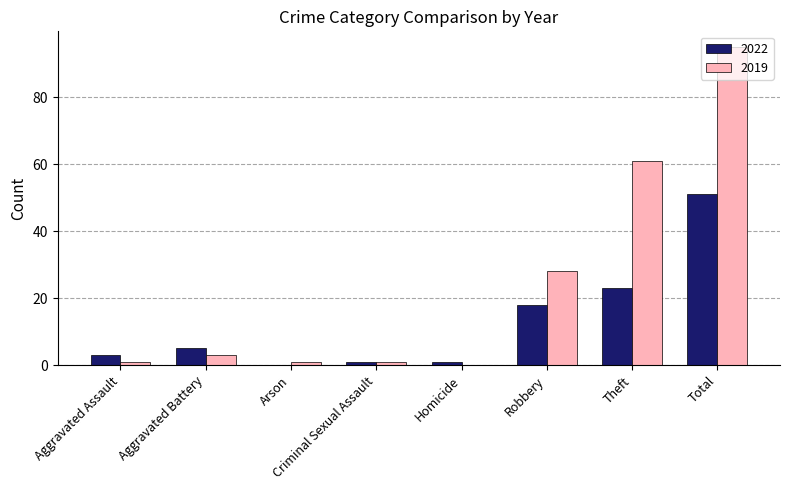

Reading left to right, extract all data points from this chart.

2022: 3	5	0	1	1	18	23	51
2019: 1	3	1	1	0	28	61	95